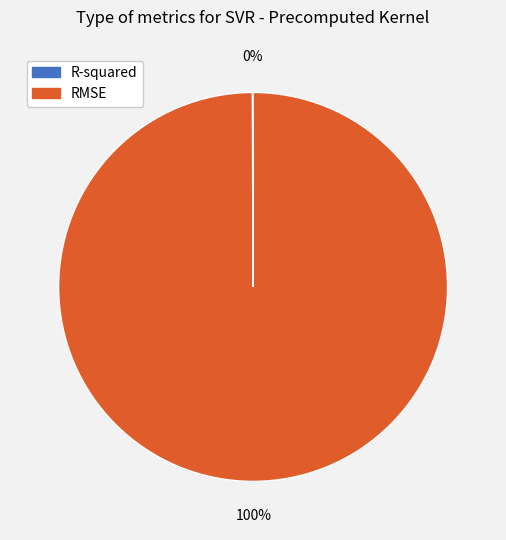

To the nearest percent, what percentage of the pie is RMSE?

100%